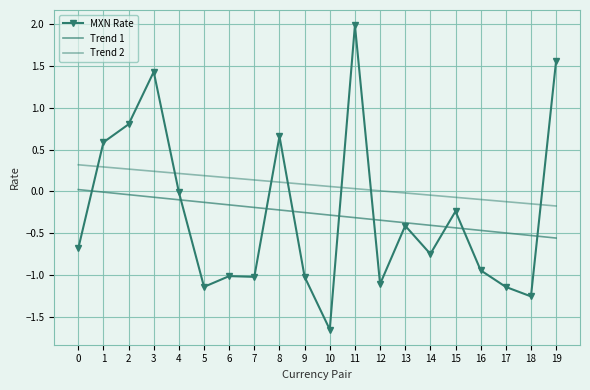

How many series are shown in this chart?

3